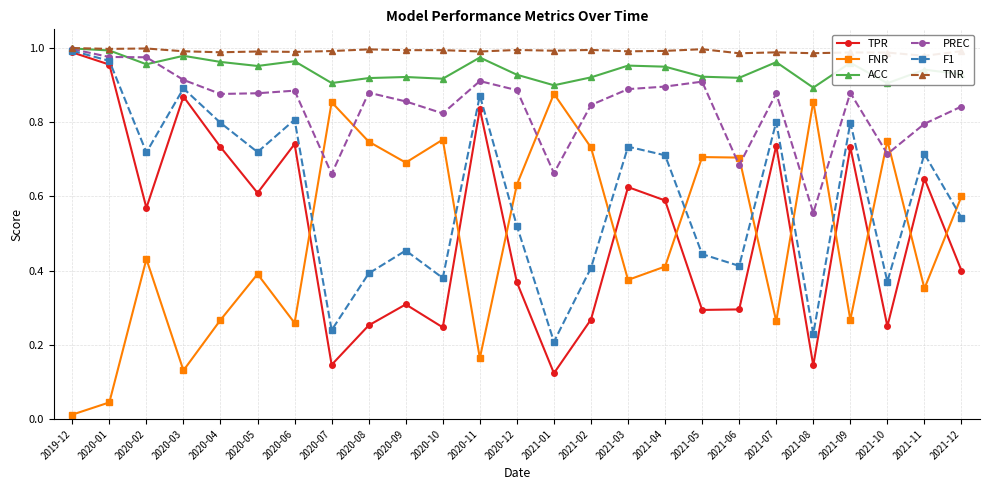

True or false: ACC has more than 2 interior local peaks.

True